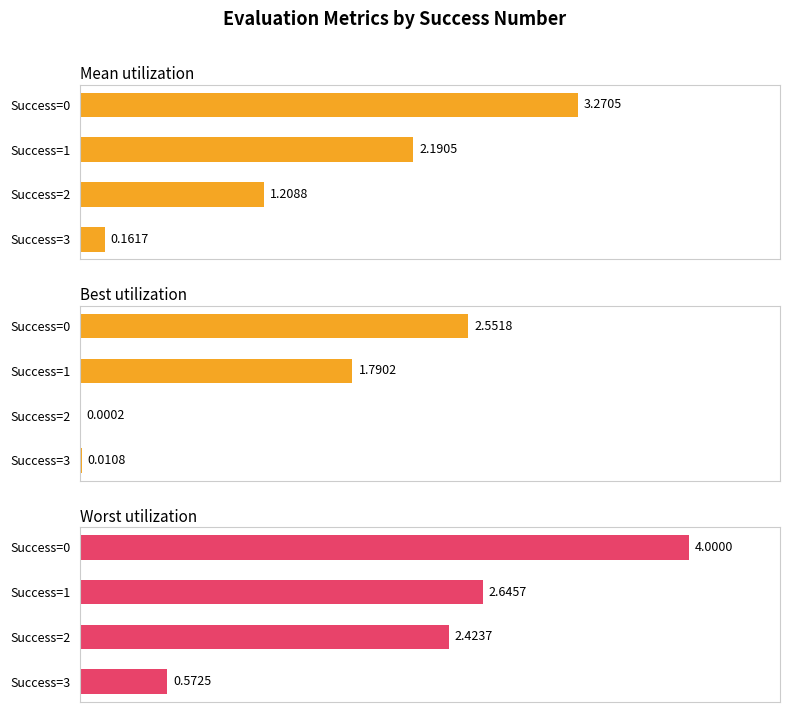

How many bars are there in each group?

3